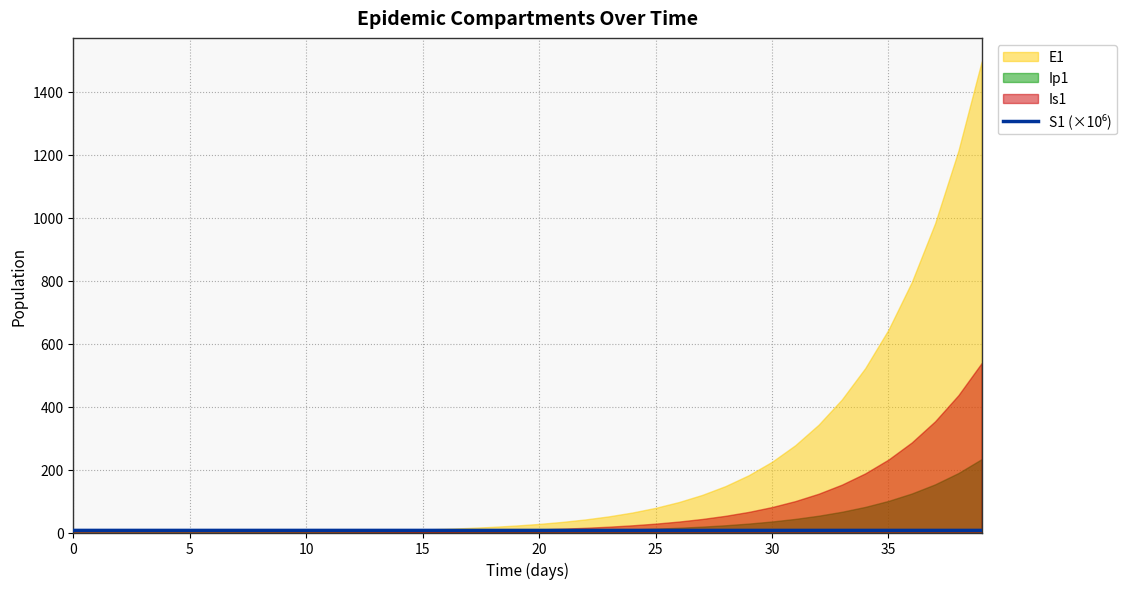

Does the chart have visible grid lines?

Yes